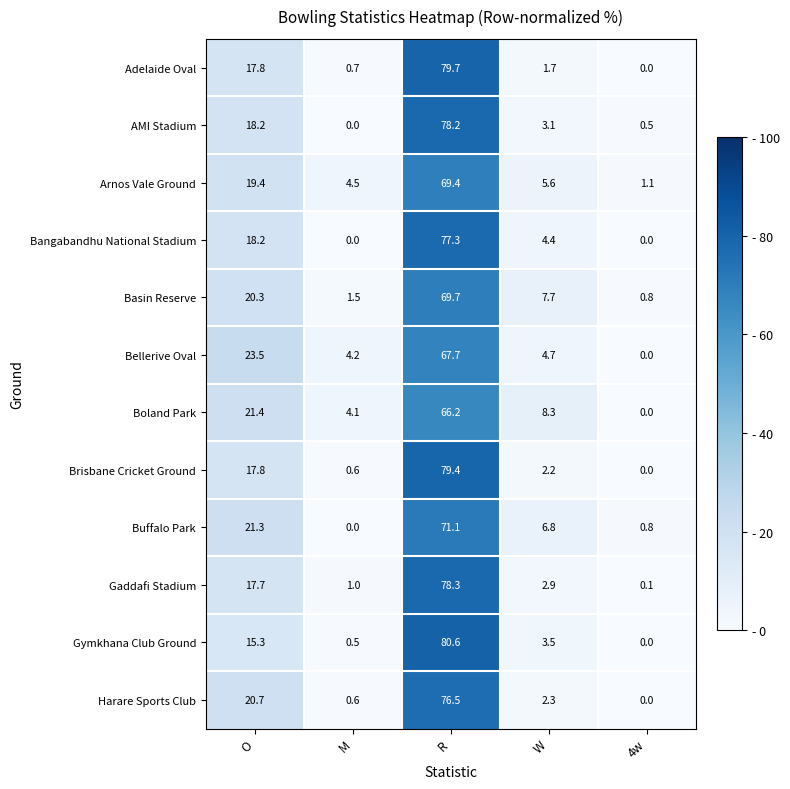

At how many categories does at least one series exceed 36?

1